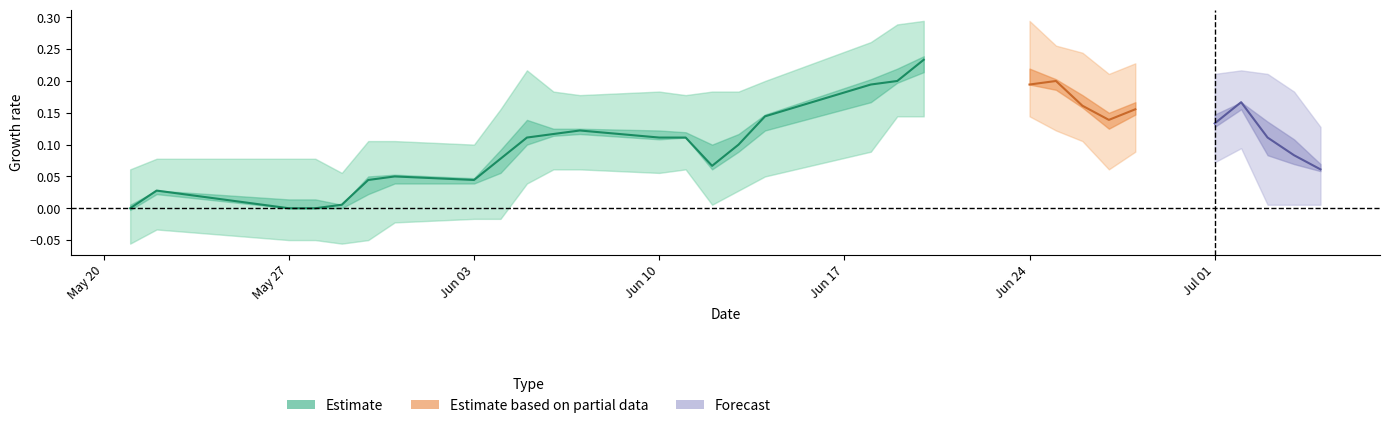

True or false: the data has more than 1 interior local peaks.

True